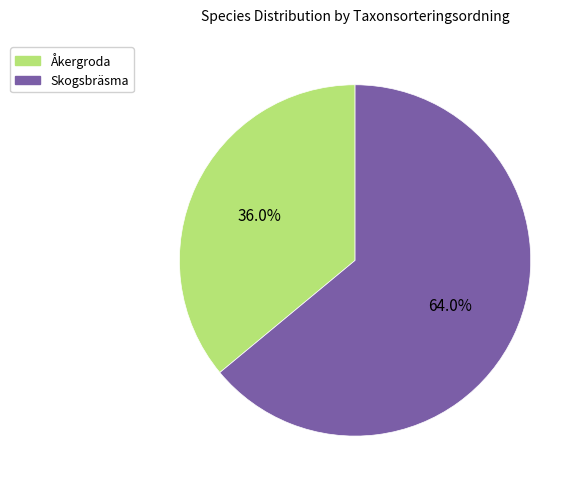

Between Skogsbräsma and Åkergroda, which is larger?

Skogsbräsma